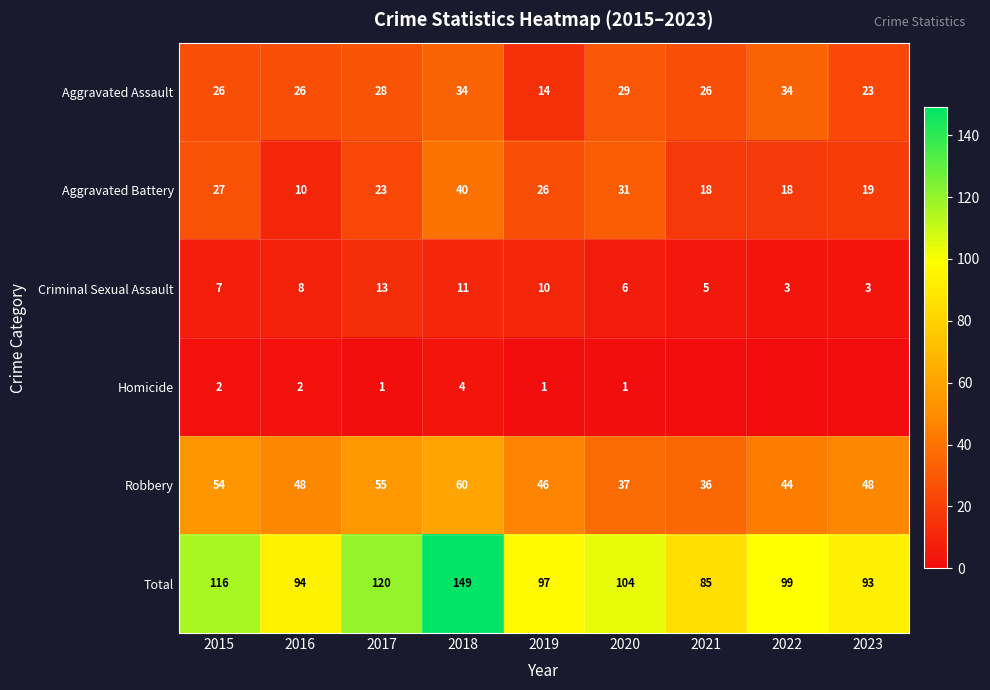

Between 2023 and 2016, which is larger?

2016